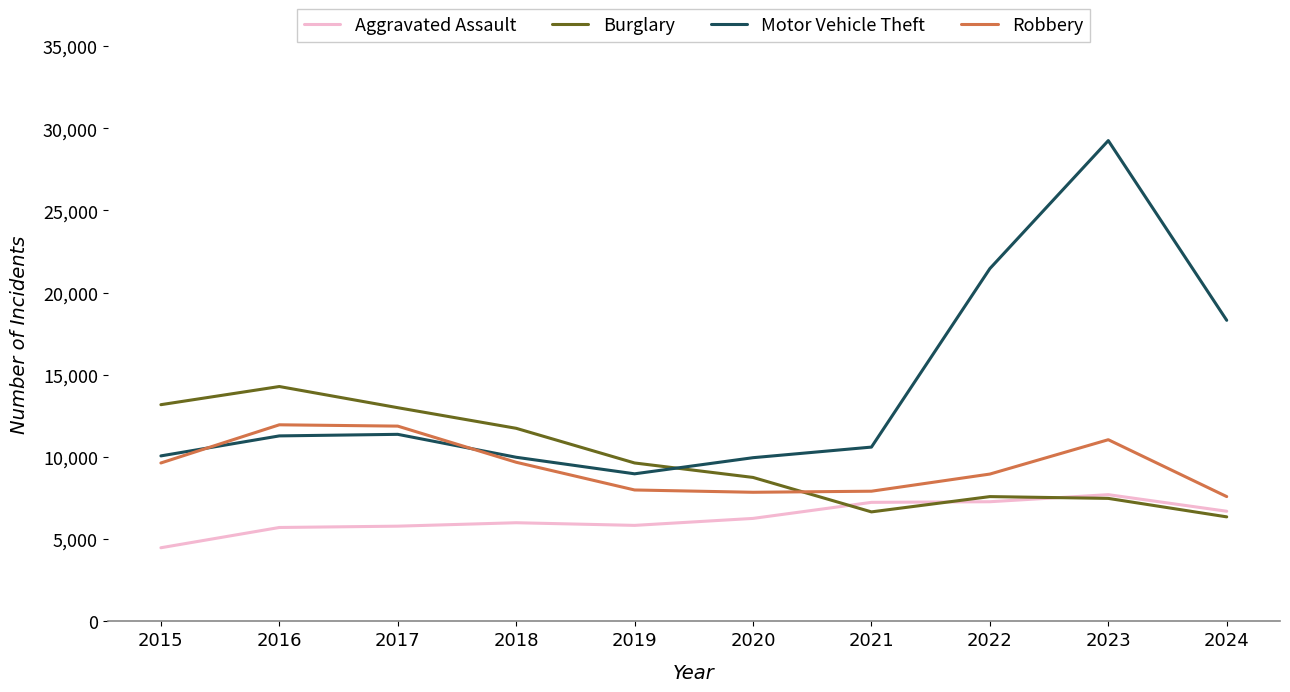

Which series has the widest spread of values?

Motor Vehicle Theft